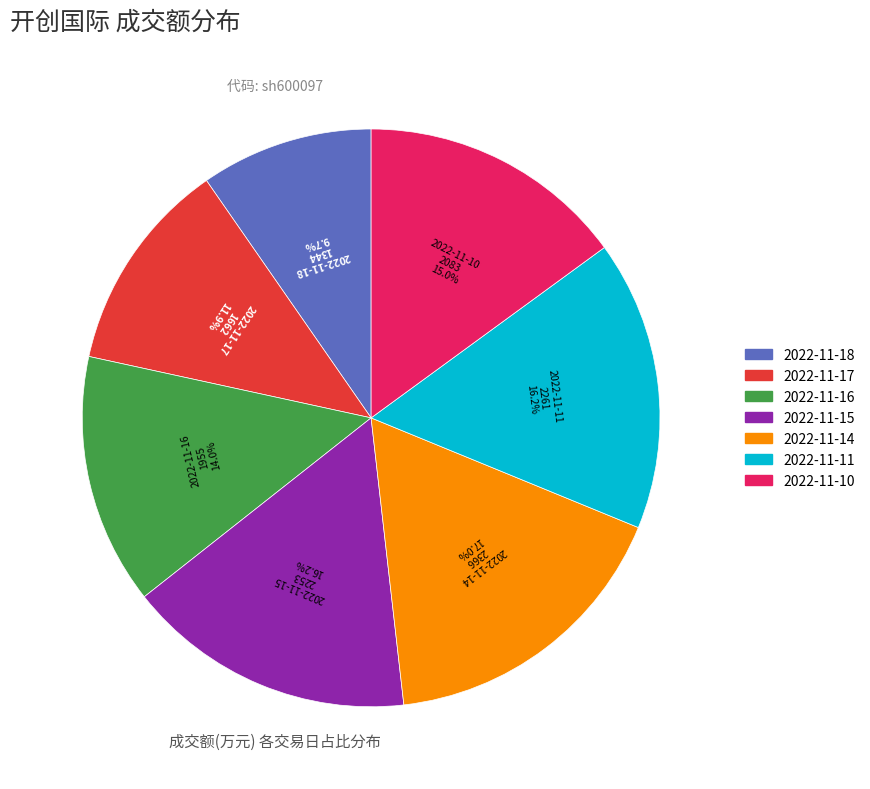

Does 2022-11-10 account for over 50% of the chart?

No